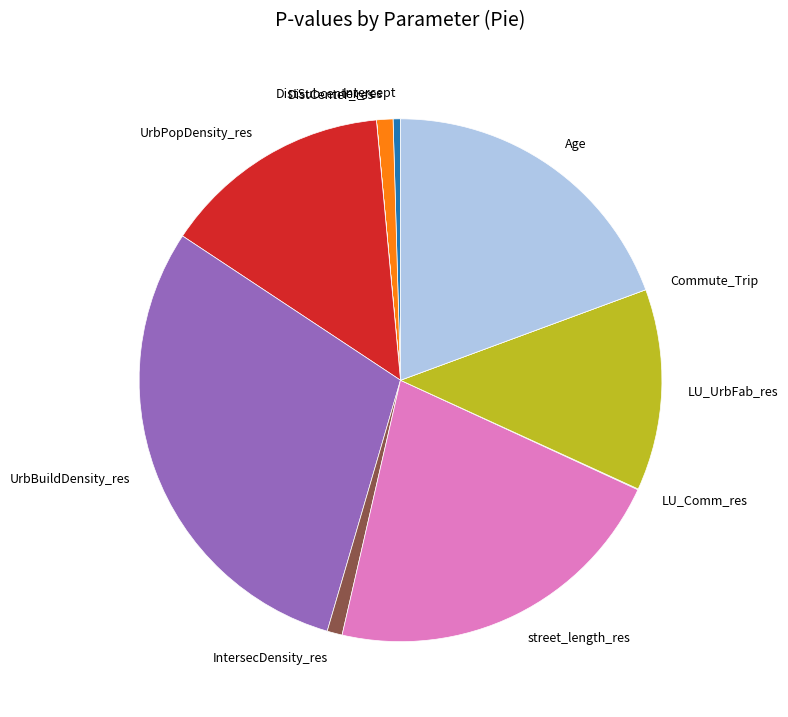

Is the sum of Age and DistSubcenter_res greater than half?

No